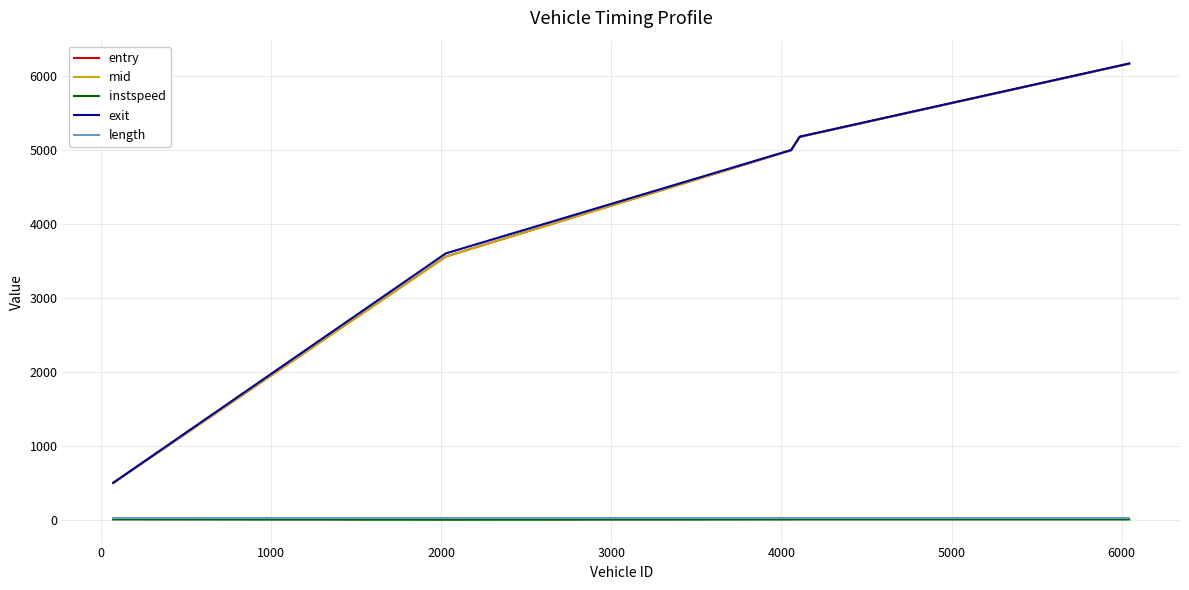

Which series has the largest range (max minus min)?

entry